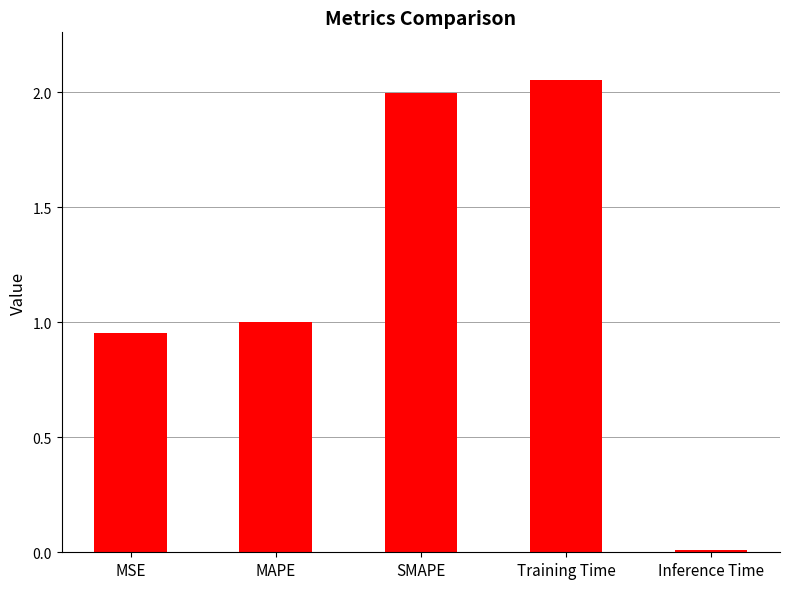

Which has a higher value, Inference Time or MAPE?

MAPE